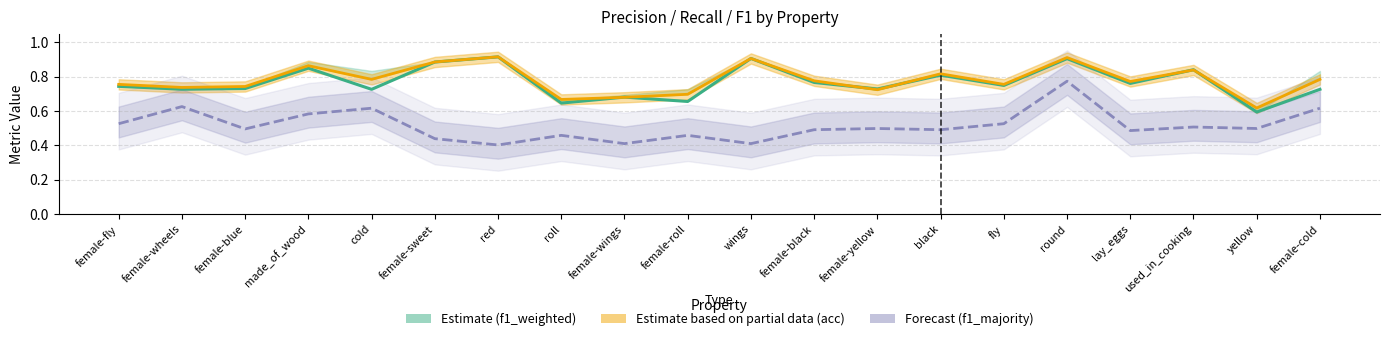

The f1_weighted (Estimate) series shows 1.1 at female-yellow. True or false?

False